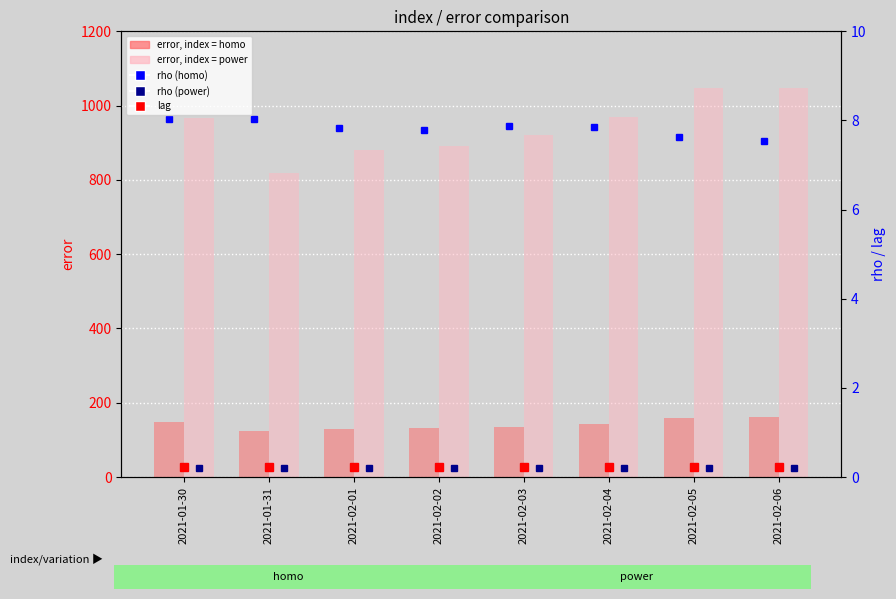

The error, index = power series shows 1603.2 at 2021-01-30. True or false?

False